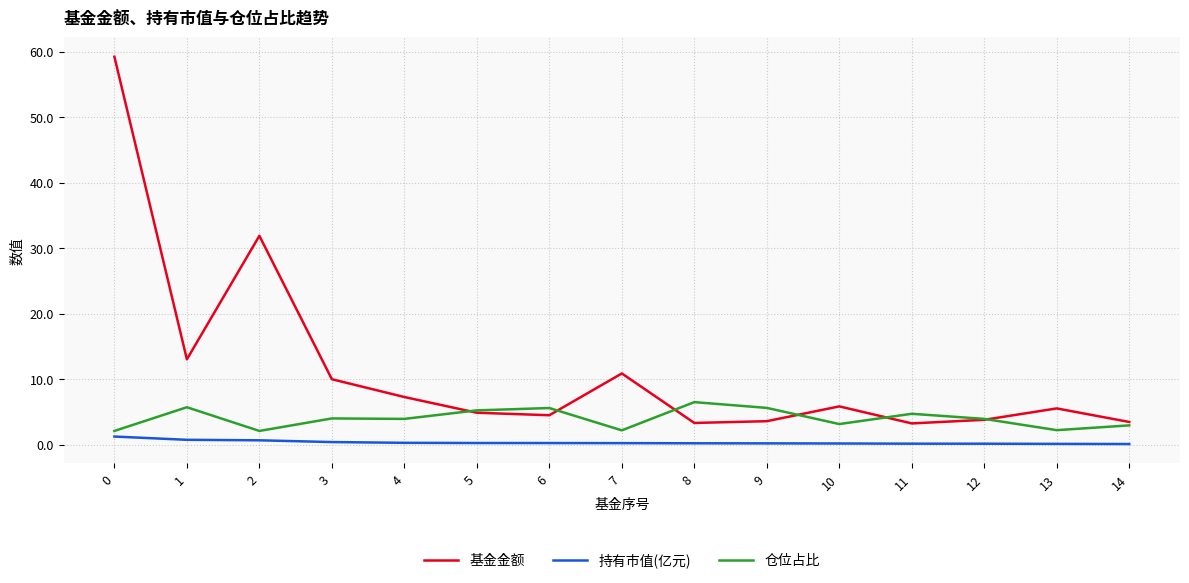

Which series has the largest range (max minus min)?

基金金额